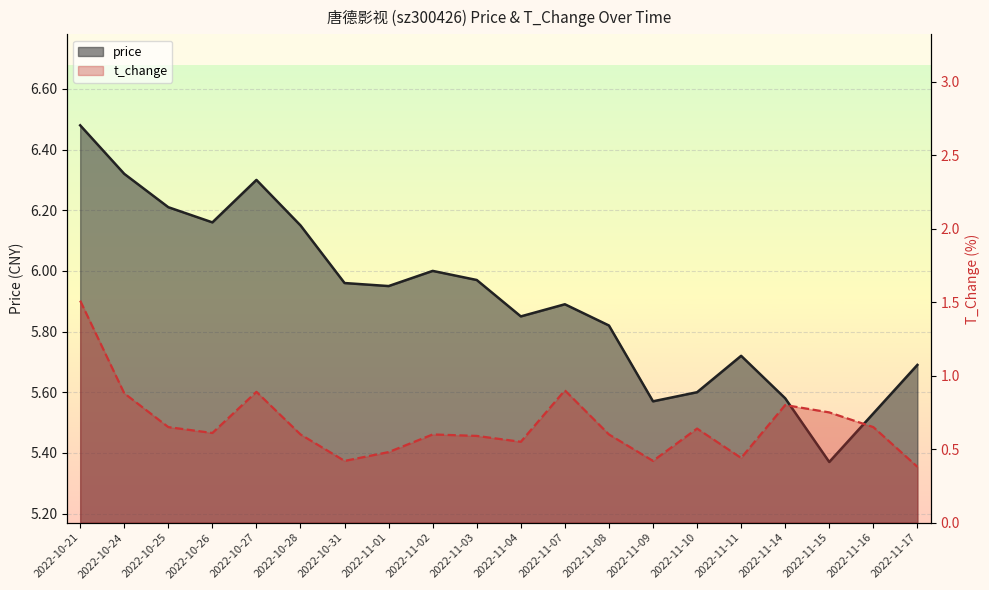

Reading left to right, list all the values displayed in this chart.

price: 6.5	6.3	6.2	6.2	6.3	6.2	6.0	6.0	6.0	6.0	5.8	5.9	5.8	5.6	5.6	5.7	5.6	5.4	5.5	5.7
t_change: 1.5	0.9	0.7	0.6	0.9	0.6	0.4	0.5	0.6	0.6	0.6	0.9	0.6	0.4	0.6	0.4	0.8	0.8	0.7	0.4